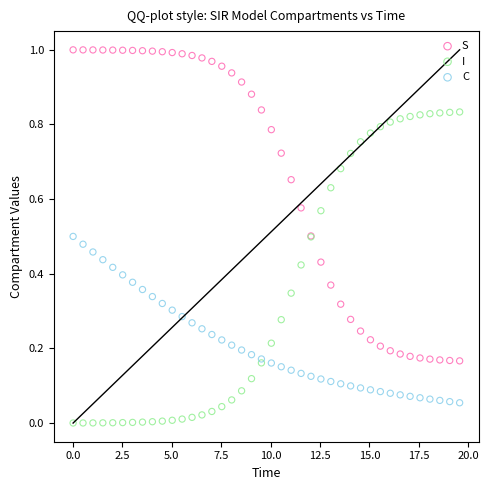

What is the X range (max minus min) for the scatter plot?

19.6